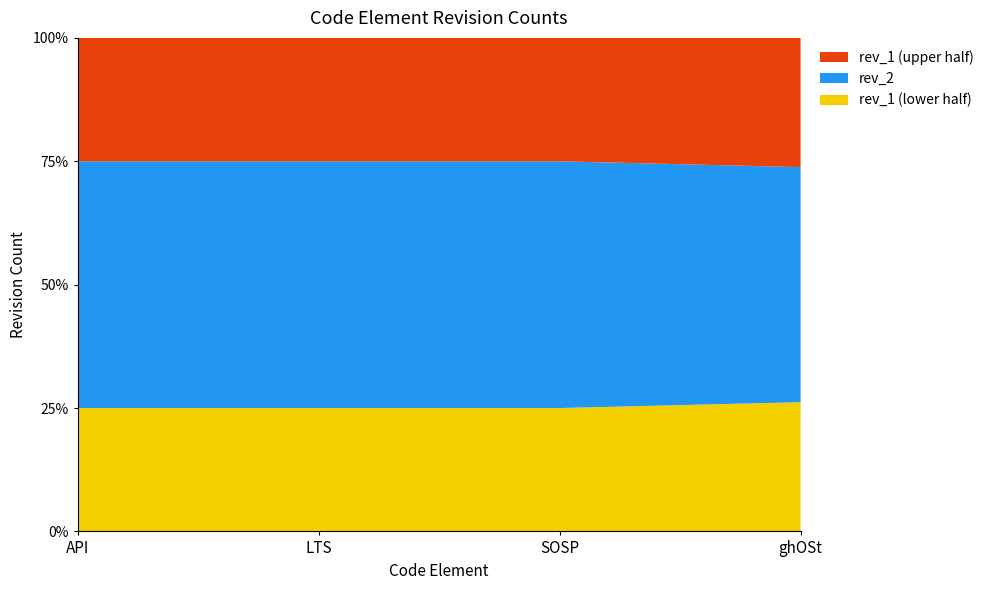

Reading right to left, transcribe all the data shown in this chart.

rev_2: 10	1	8	6180
rev_1: 11	1	8	6180